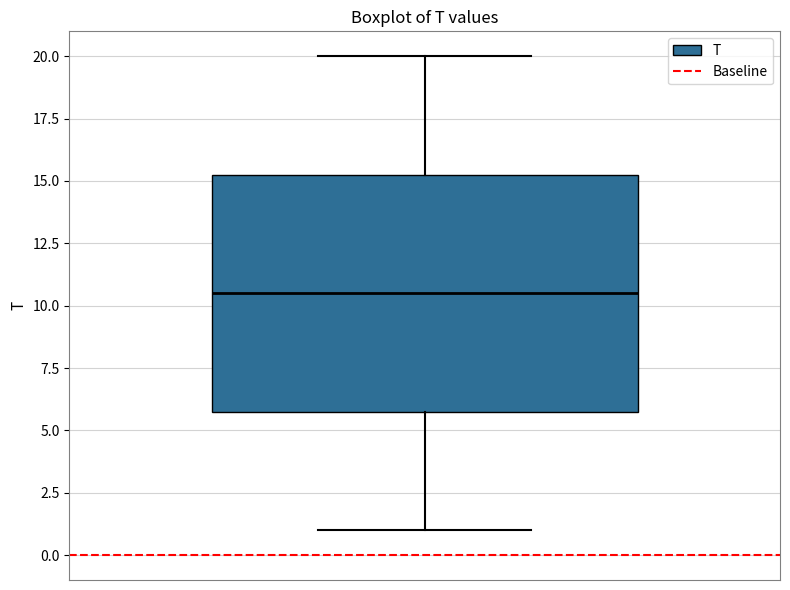

Where does the lower whisker of the box end on the y-axis? The values are not printed on the chart, so give them approximately, as read against the axis.

1.0